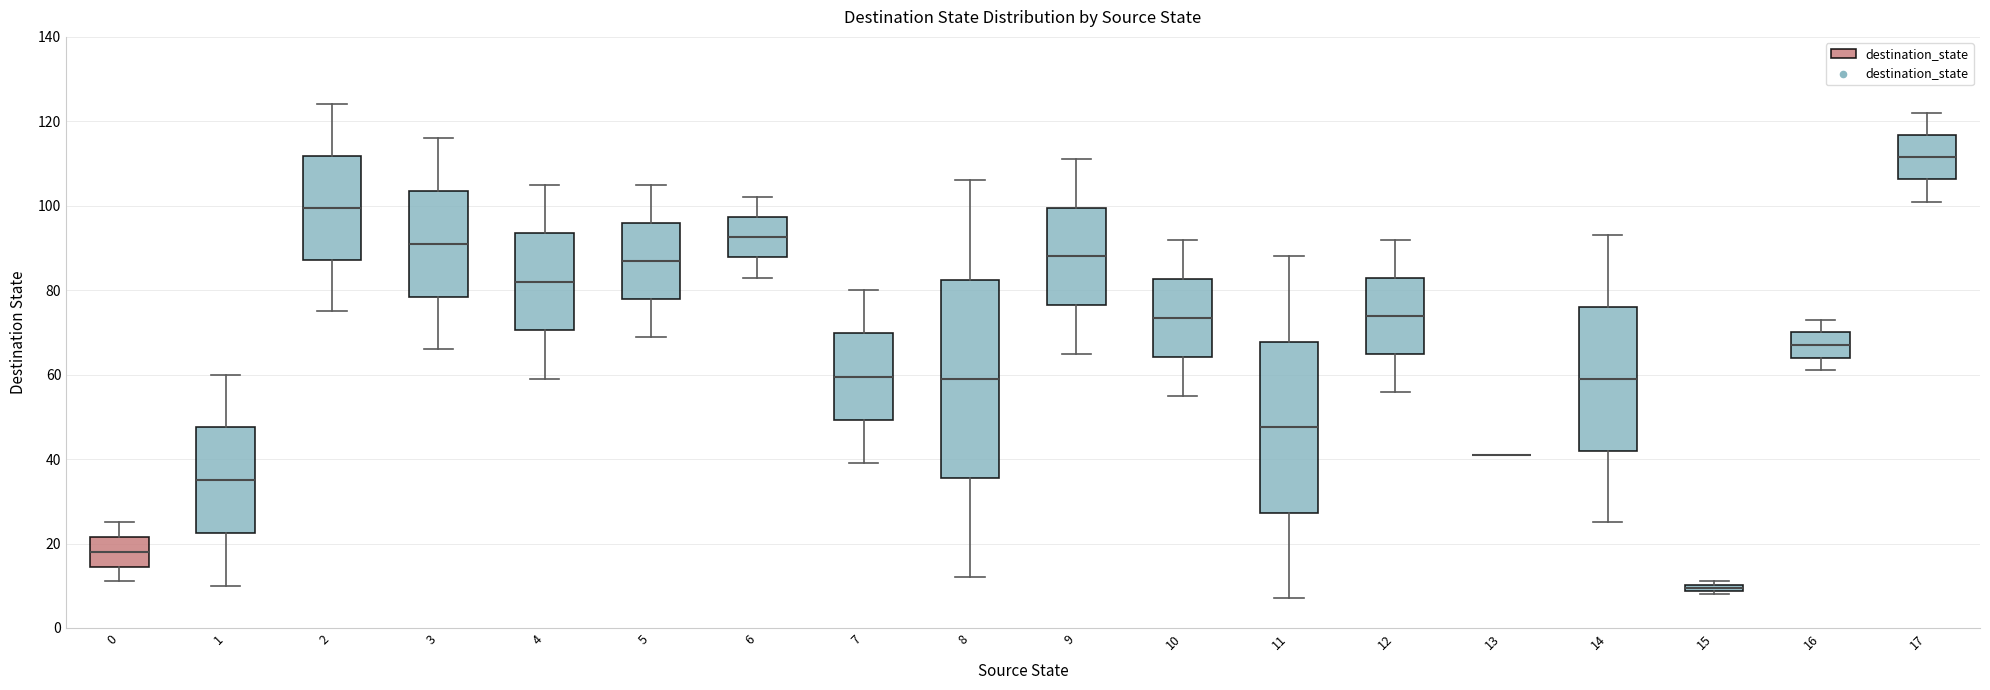

Where does the upper whisker of the box at x = 2 end on the y-axis? The values are not printed on the chart, so give them approximately, as read against the axis.

124